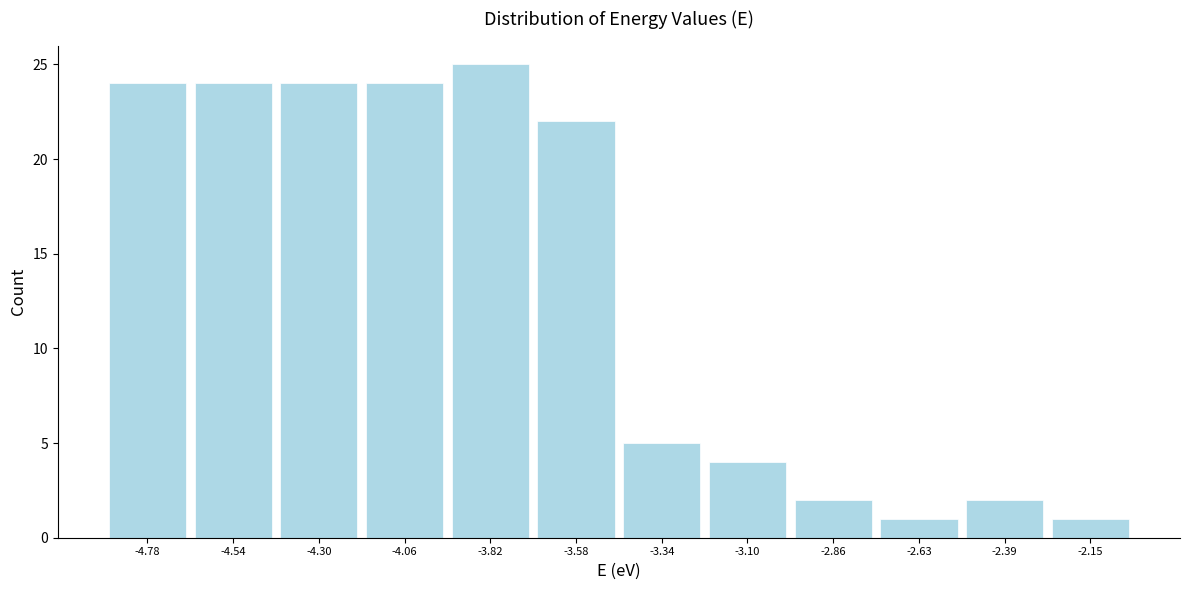

Reading left to right, transcribe this chart: for each bar, give the range it covers on the x-axis and its height. Neither the bar edges nor the heights are printed on the chart, so give them approximately, as read against the axes.

-4.90 to -4.65: 24
-4.65 to -4.40: 24
-4.40 to -4.20: 24
-4.20 to -3.95: 24
-3.95 to -3.70: 25
-3.70 to -3.45: 22
-3.45 to -3.20: 5
-3.20 to -3.00: 4
-3.00 to -2.75: 2
-2.75 to -2.50: 1
-2.50 to -2.25: 2
-2.25 to -2.05: 1